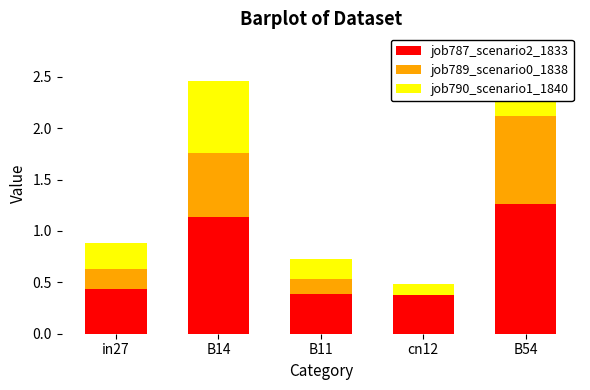

At which category is the sum across all series the highest?

B54